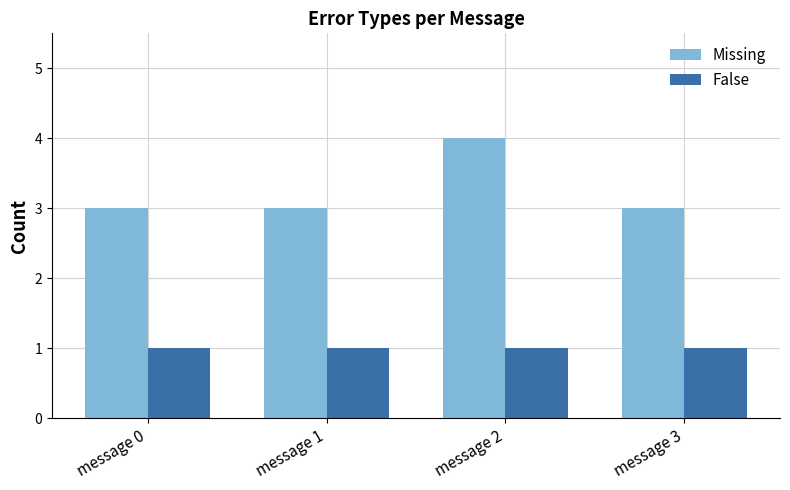

Reading left to right, transcribe all the data shown in this chart.

Missing: message 0=3	message 1=3	message 2=4	message 3=3
False: message 0=1	message 1=1	message 2=1	message 3=1